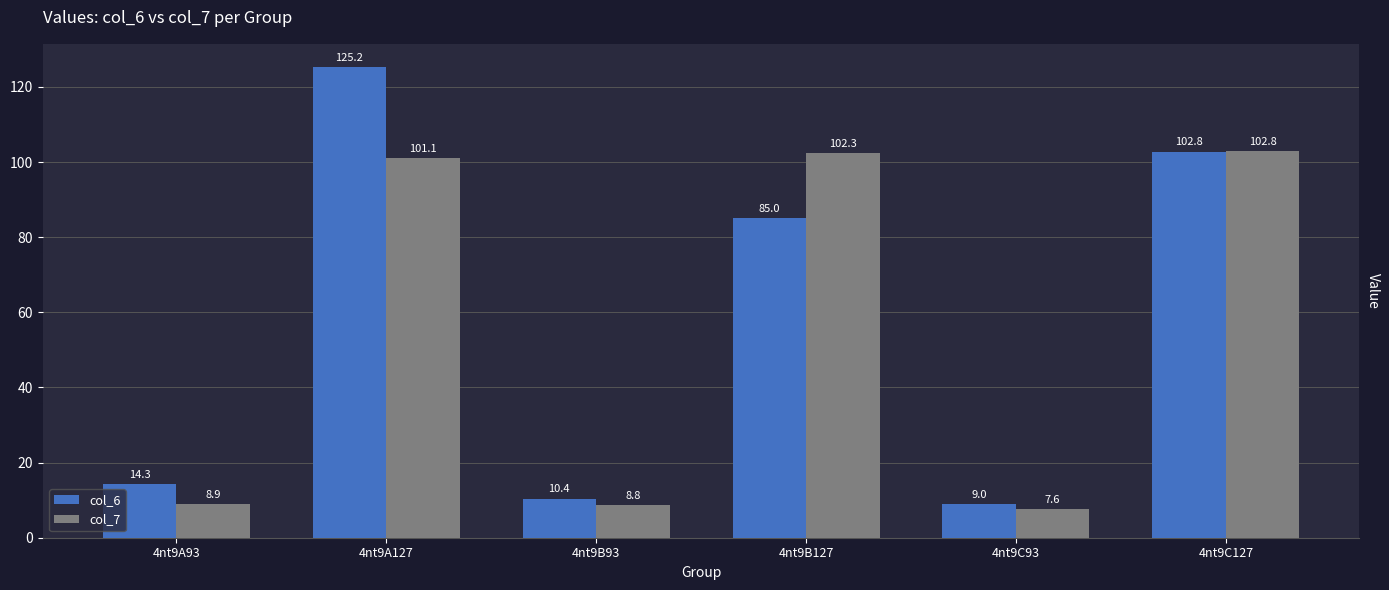

Which category has the highest value across all series?

4nt9A127